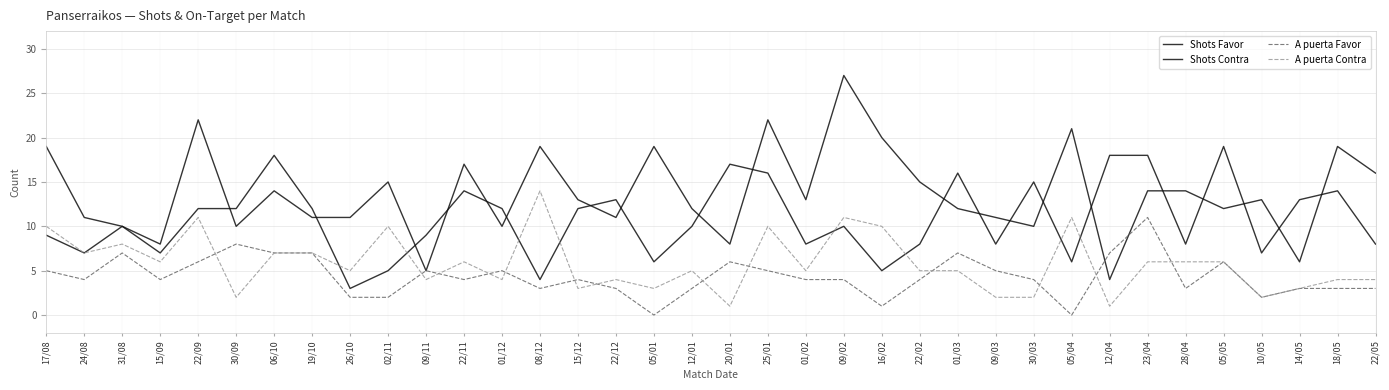

How many lines are shown in the chart?

4